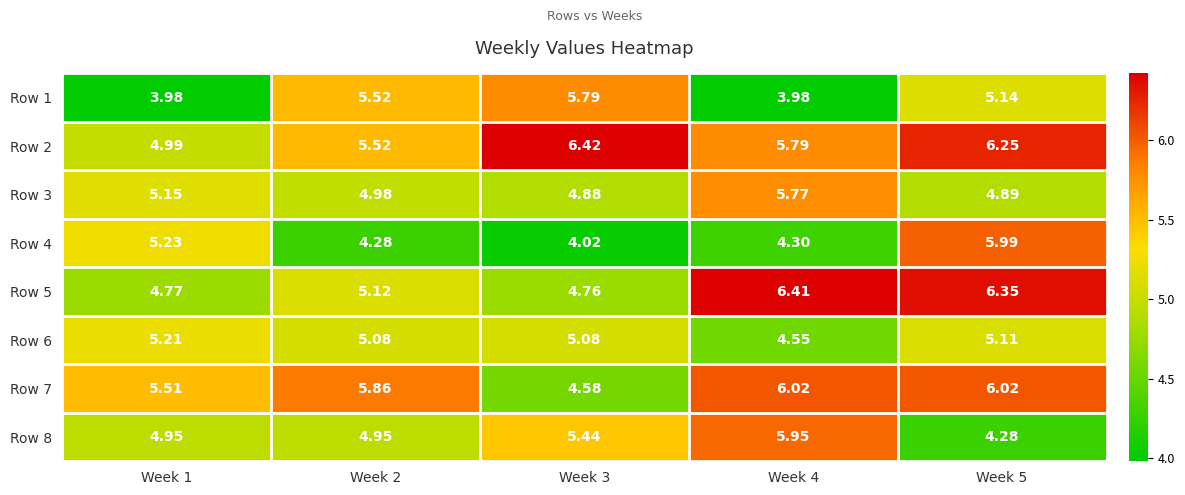

Is the value of Row 7 at Week 3 greater than the value of Row 4 at Week 5?

No